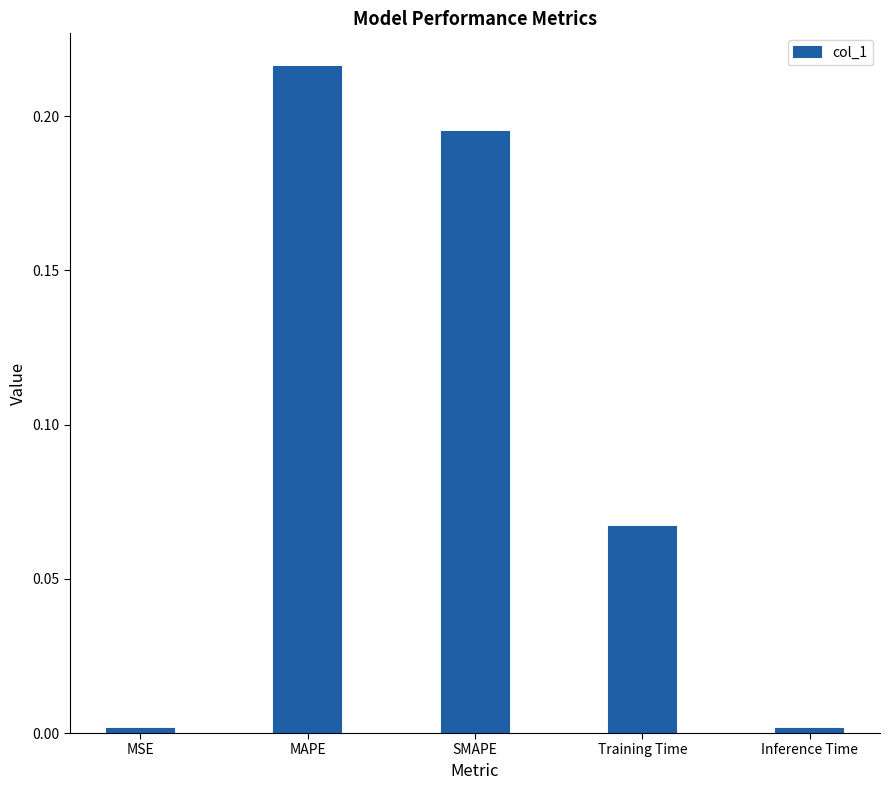

What position from the left is Training Time?

4